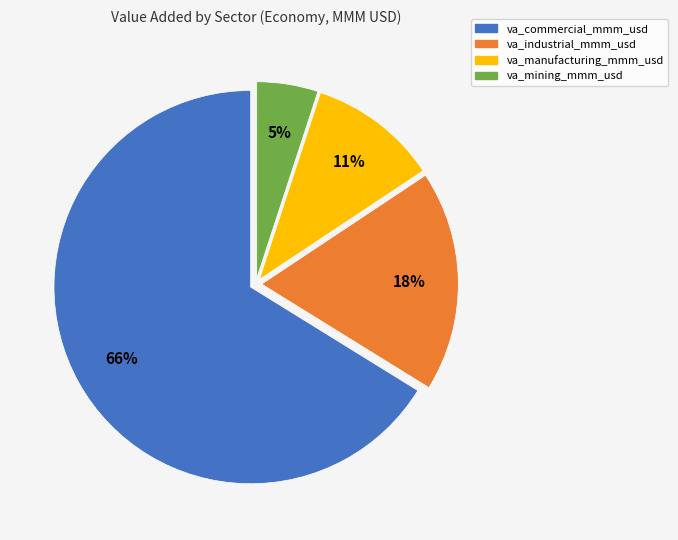

To the nearest percent, what is the difference between the largest and smallest slice percentages?

61%